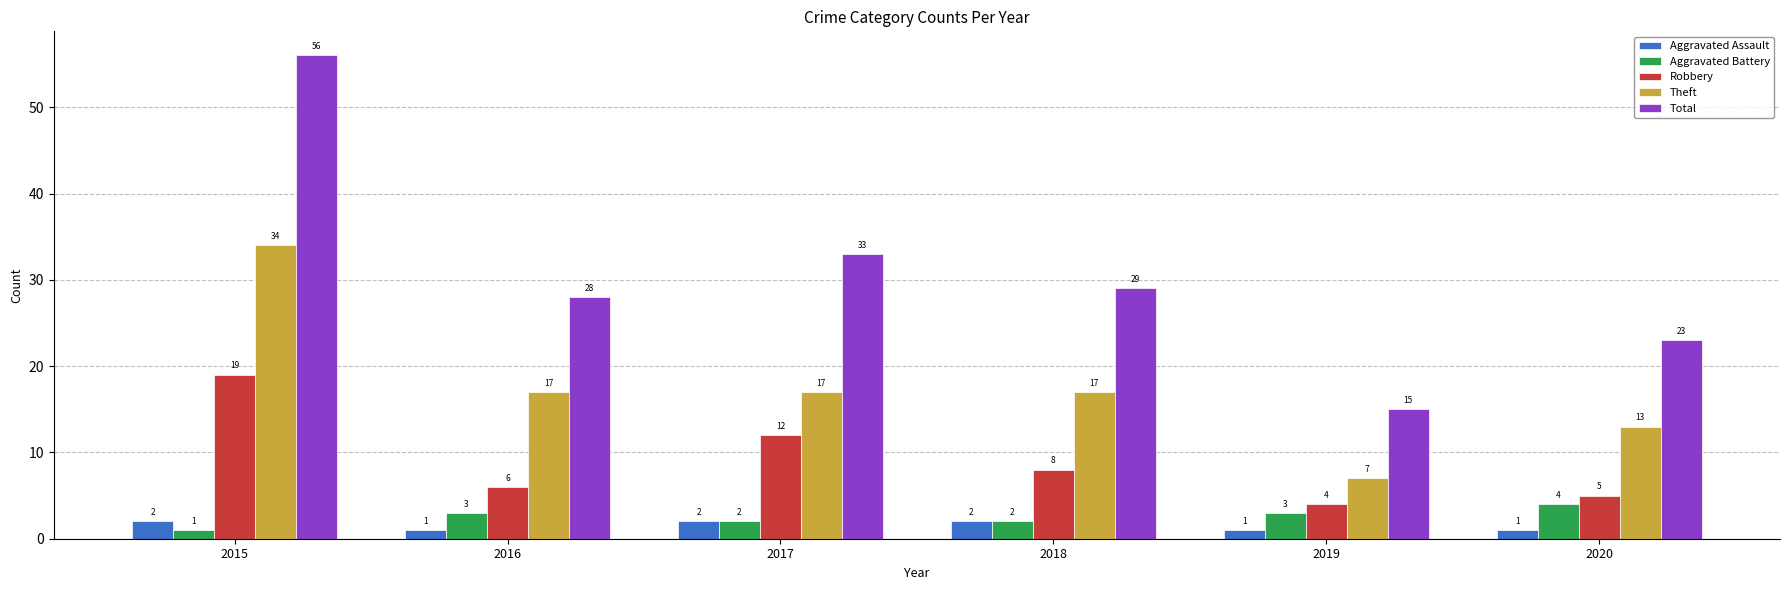

What are all the series names shown in the legend?

Aggravated Assault, Aggravated Battery, Robbery, Theft, Total